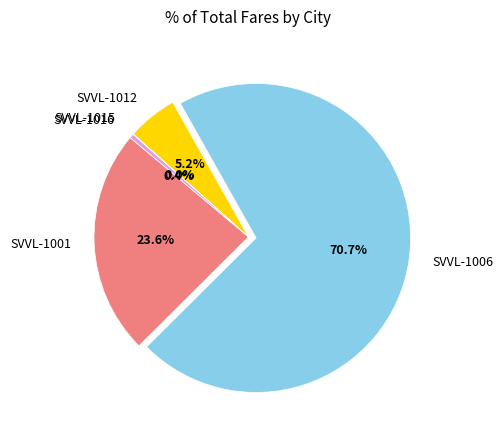

Which category has the biggest portion of the pie?

SVVL-1006